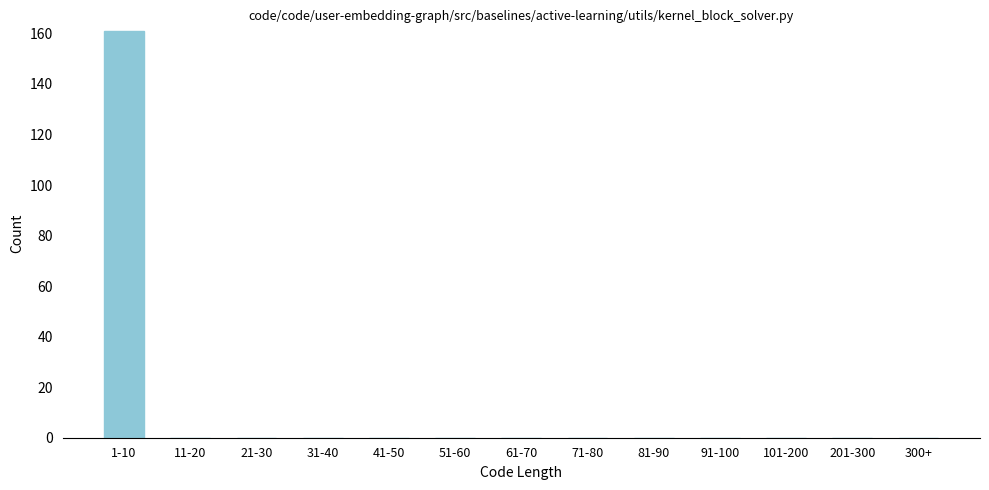

Reading left to right, what are all the values shown in this chart?

1-10=161	11-20=0	21-30=0	31-40=0	41-50=0	51-60=0	61-70=0	71-80=0	81-90=0	91-100=0	101-200=0	201-300=0	300+=0